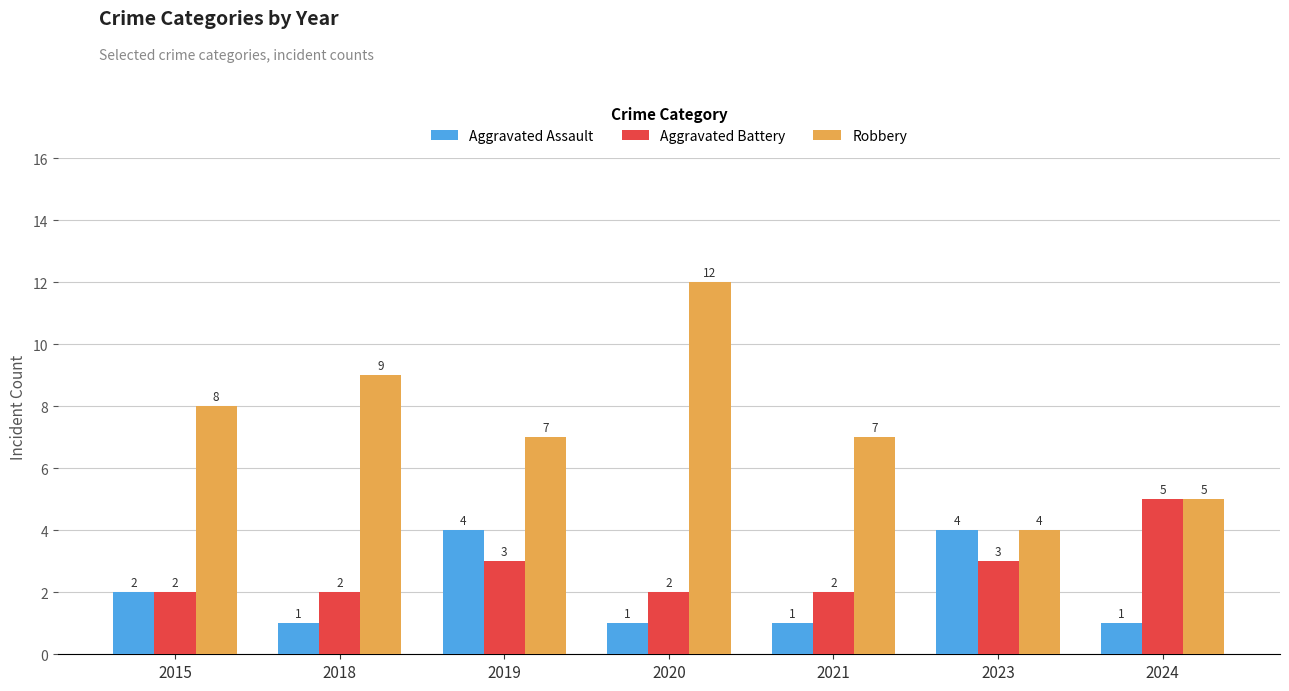

Which series has the widest spread of values?

Robbery